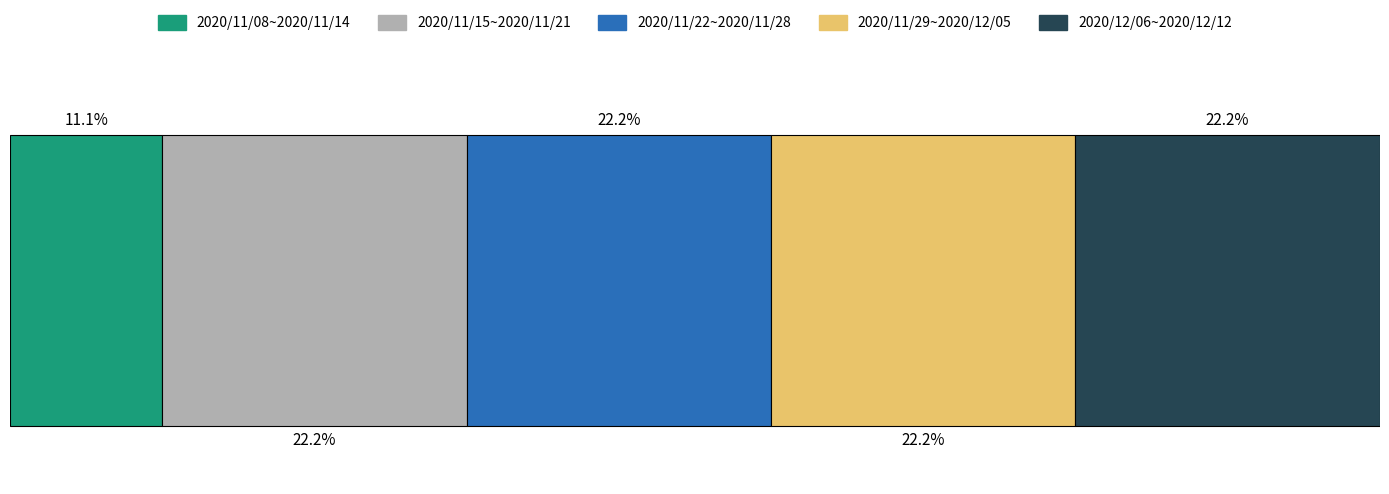

What are all the series names shown in the legend?

2020/11/08~2020/11/14, 2020/11/15~2020/11/21, 2020/11/22~2020/11/28, 2020/11/29~2020/12/05, 2020/12/06~2020/12/12